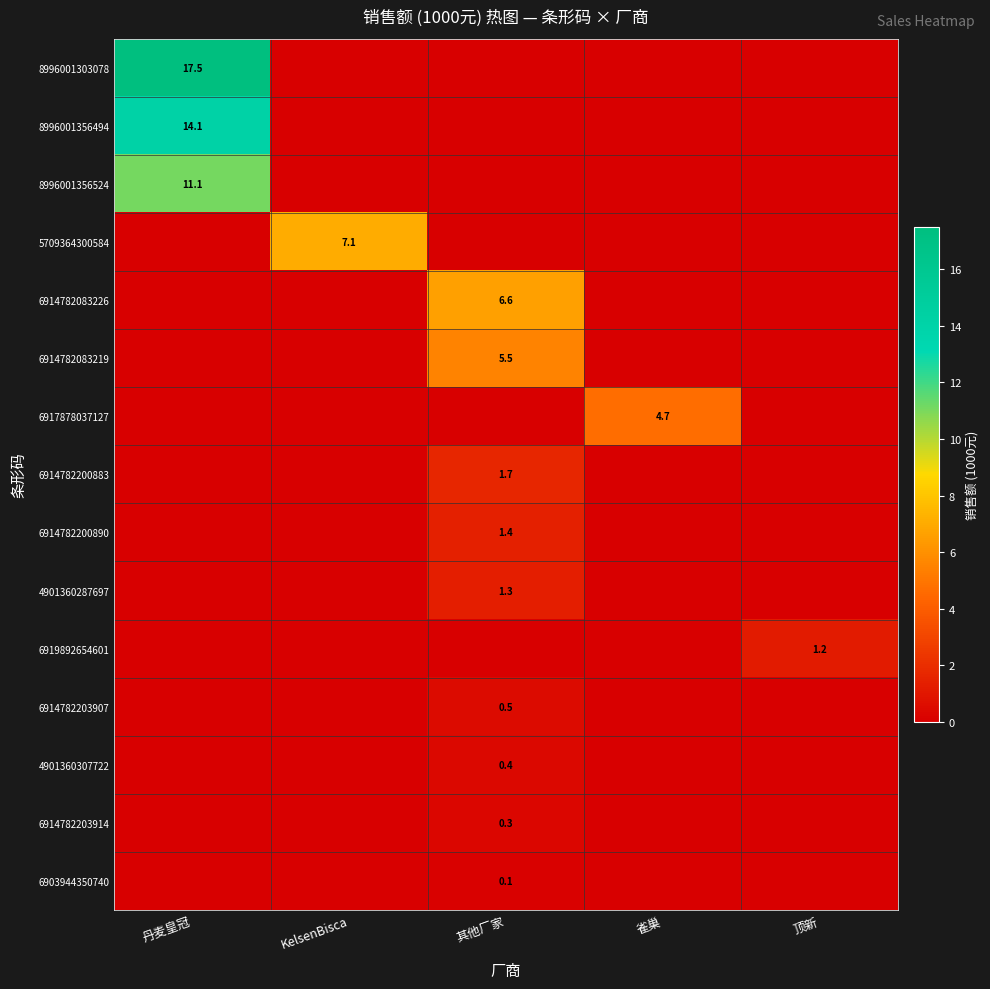

The 8996001356524 series shows 11.1 at 丹麦皇冠. True or false?

True